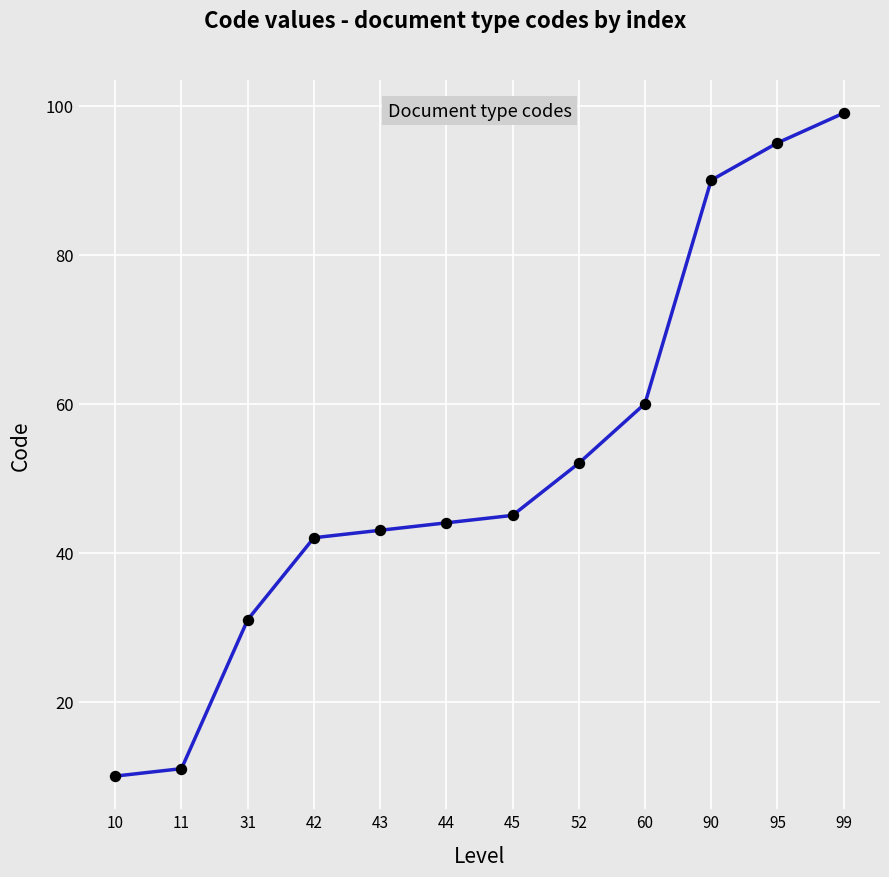

How many values are below 45?

6